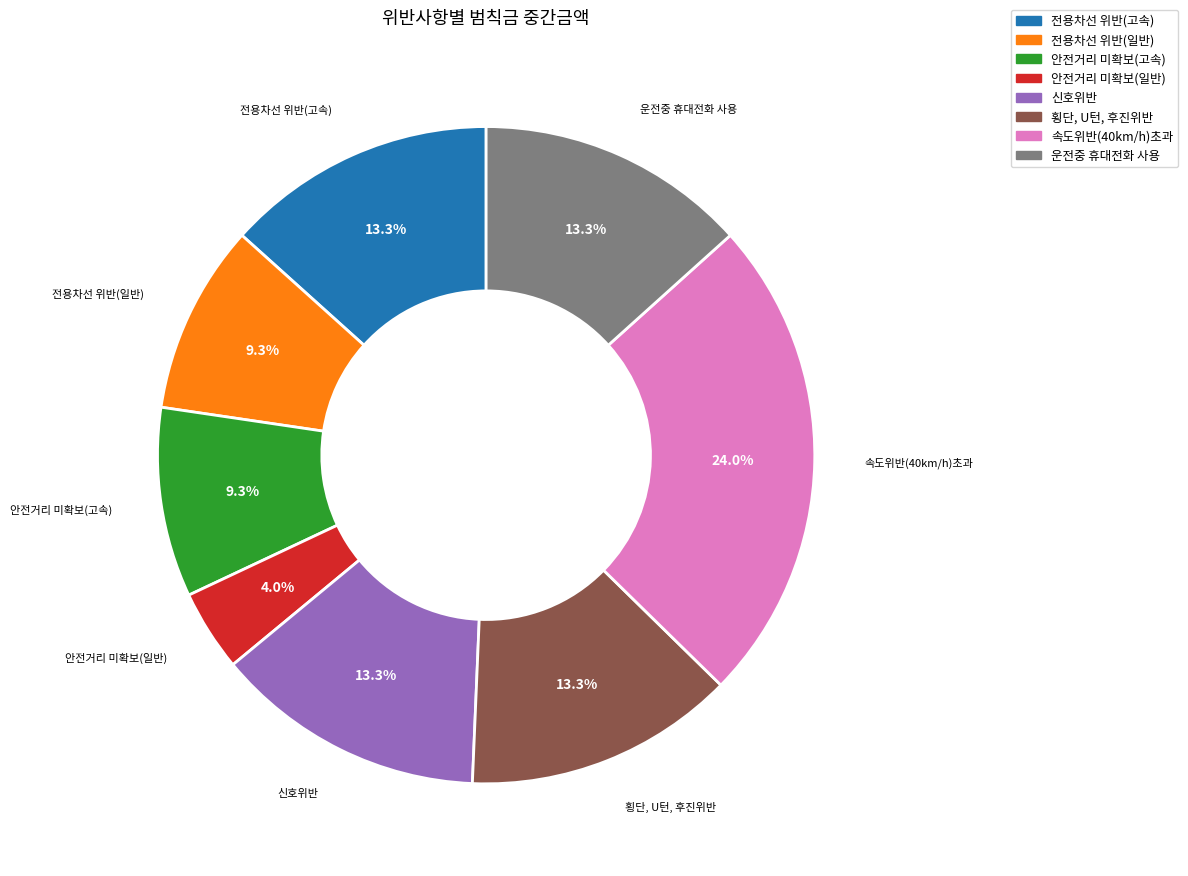

Which slice is the smallest?

안전거리 미확보(일반)